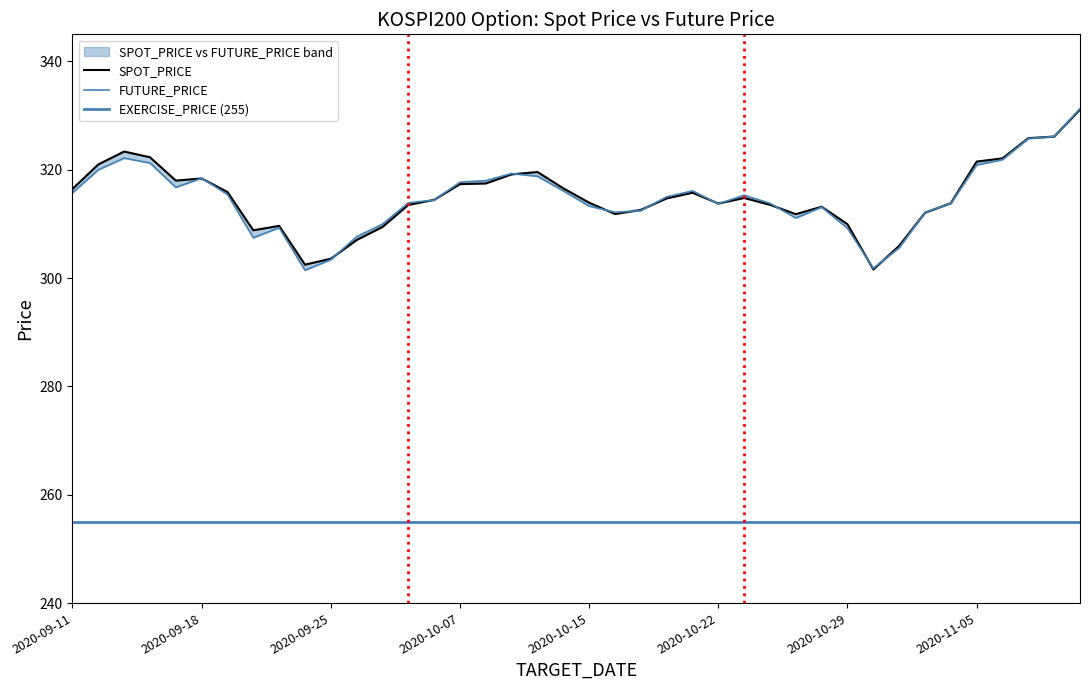

What is the total value across all series at 2020-10-19?

625.0